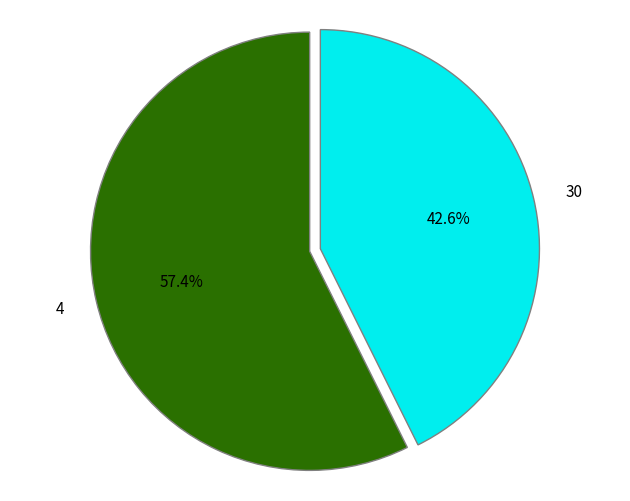

Between 30 and 4, which is larger?

4